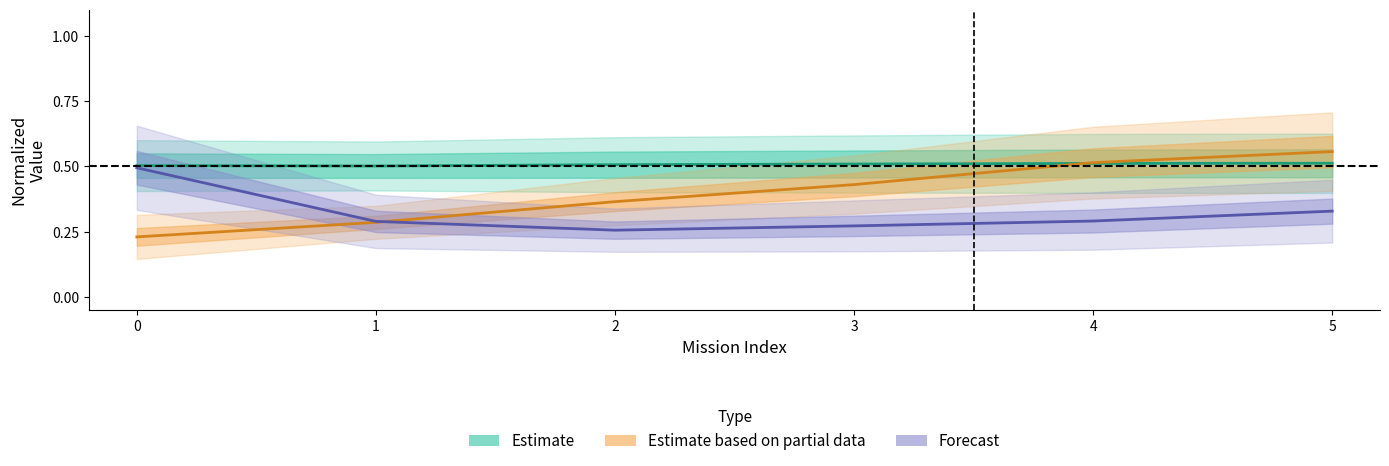

Rank the series by their maximum value, from highest to lowest.

Estimate based on partial data (util/voo), Estimate (cap/missao), Forecast (auto/nvoos)